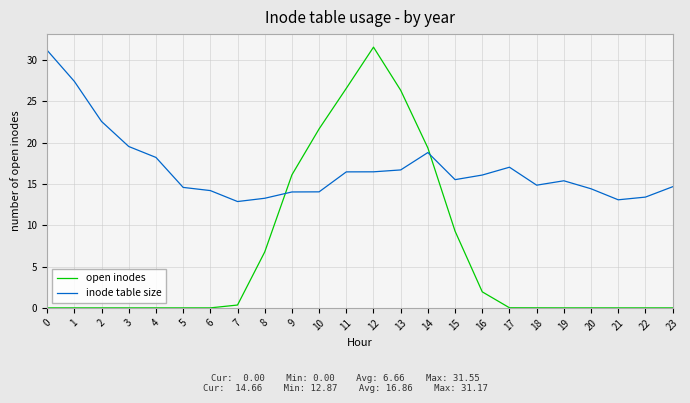

Between which two adjacent categories do open inodes and inode table size first intersect?

8 and 9